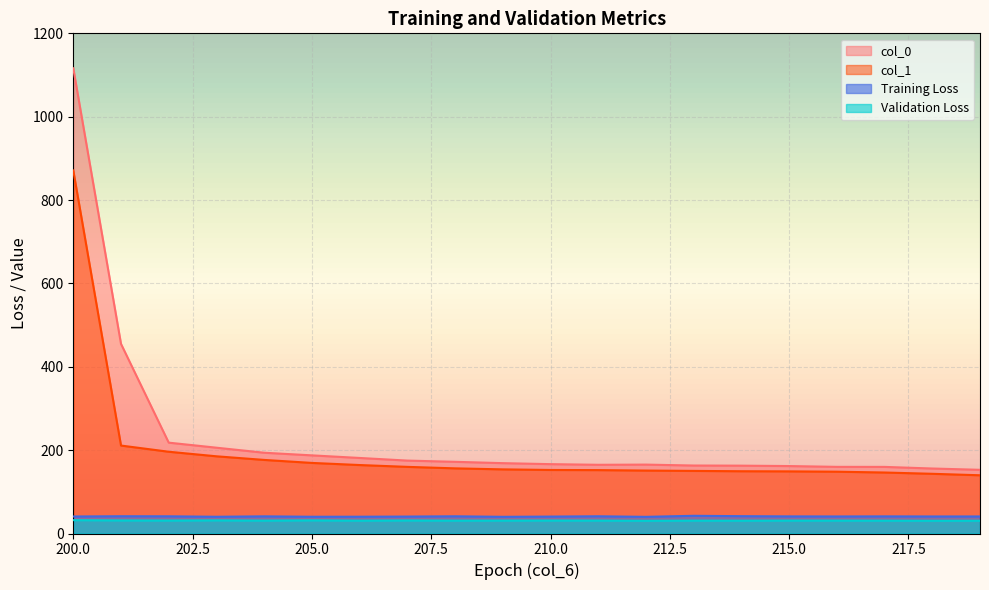

Rank the categories by Validation Loss value from lowest to highest.

212, 218, 219, 214, 217, 206, 208, 213, 204, 216, 209, 211, 215, 202, 210, 207, 201, 203, 205, 200